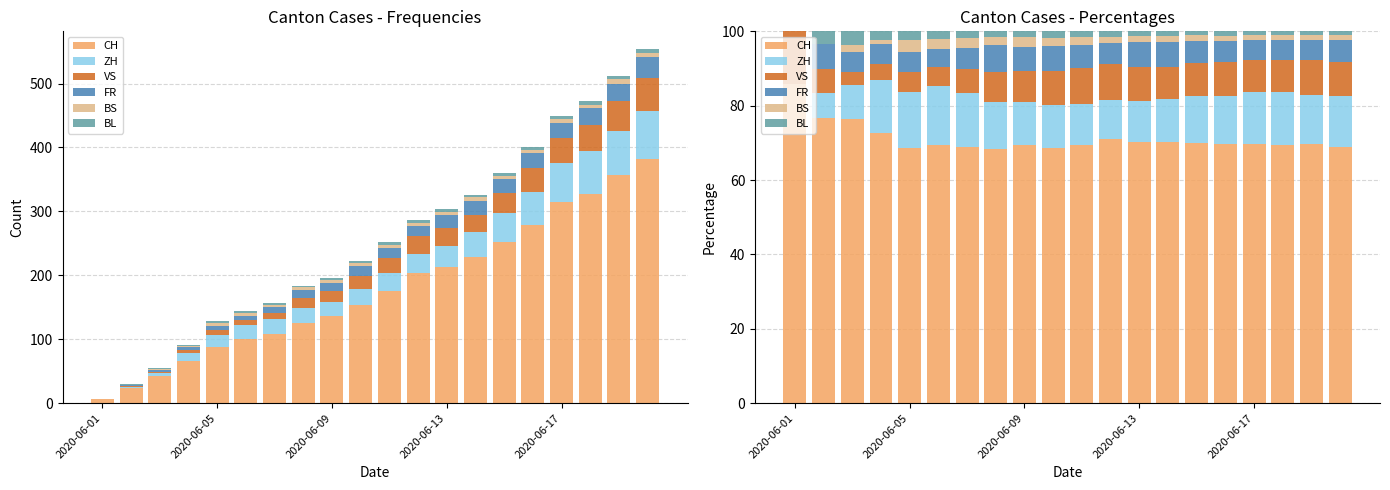

At how many categories does at least one series exceed 80?

1